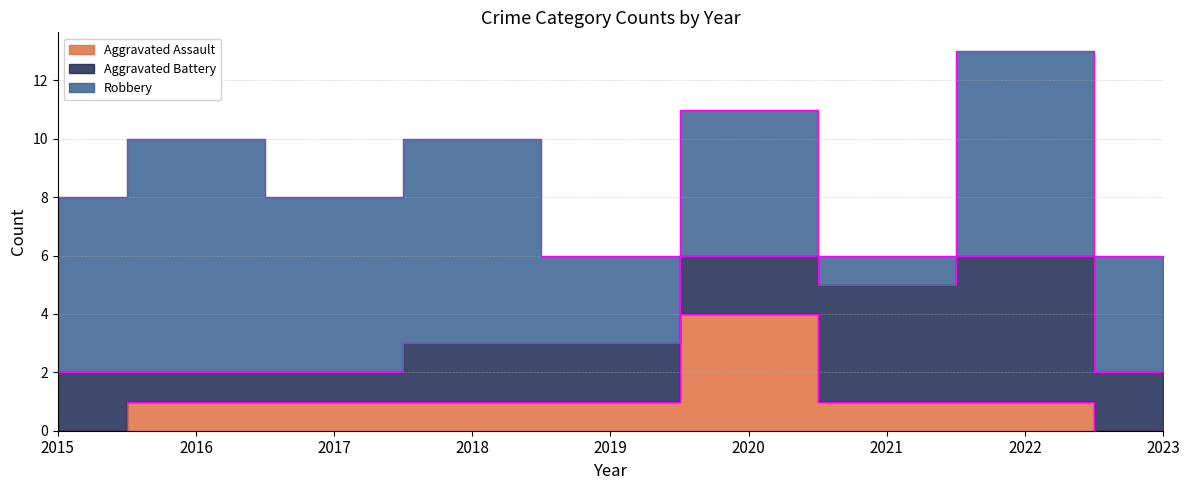

In Aggravated Assault, how many points are higher than both neighbors (excluding endpoints)?

1